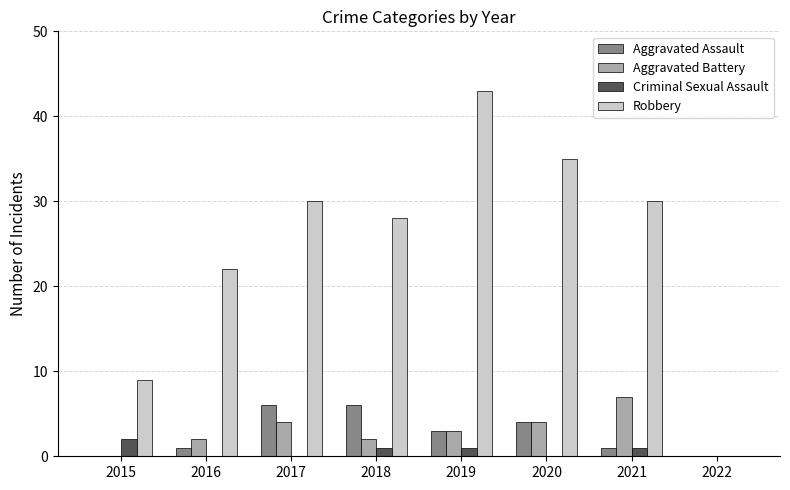

The Aggravated Battery series shows 7 at 2020. True or false?

False